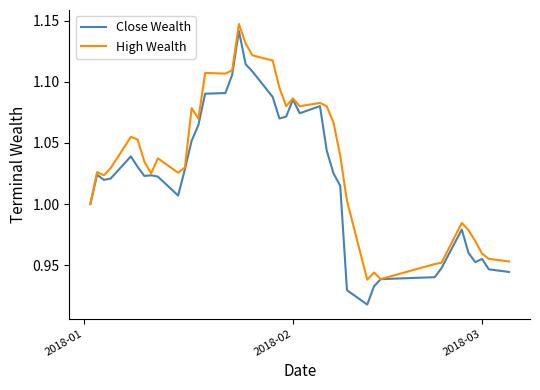

Rank the series by their average value, from highest to lowest.

High Wealth, Close Wealth